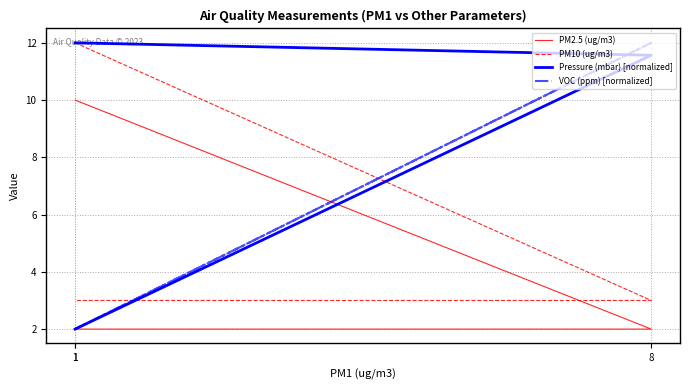

What is the value of the VOC (ppm) [normalized] point at the 3rd from the left?

2.0